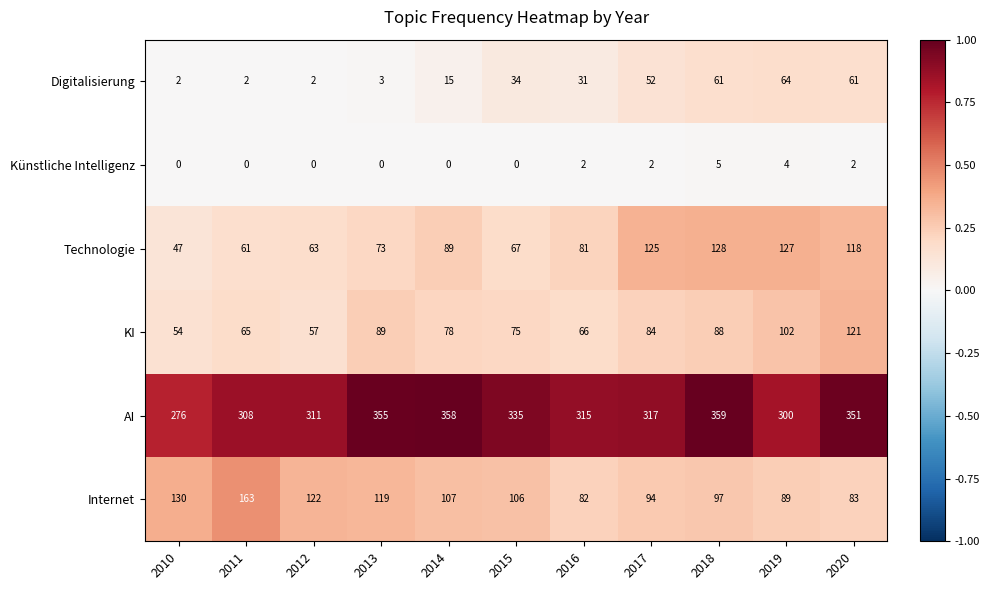

At which label is AI closest to 317?

2017